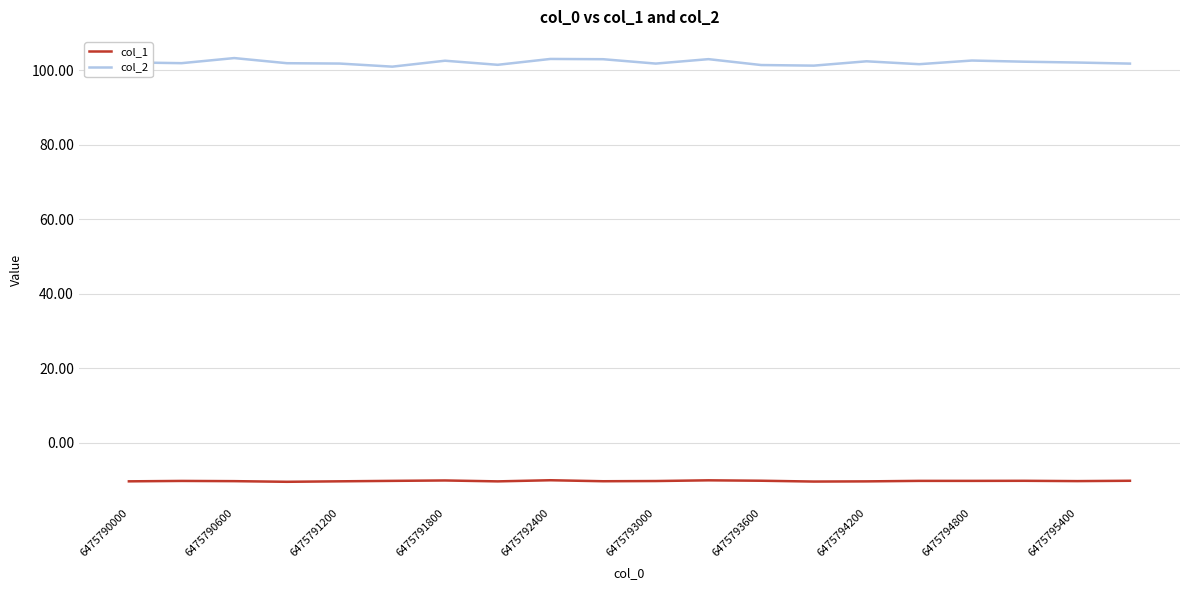

True or false: col_2 and col_1 intersect in this chart.

False